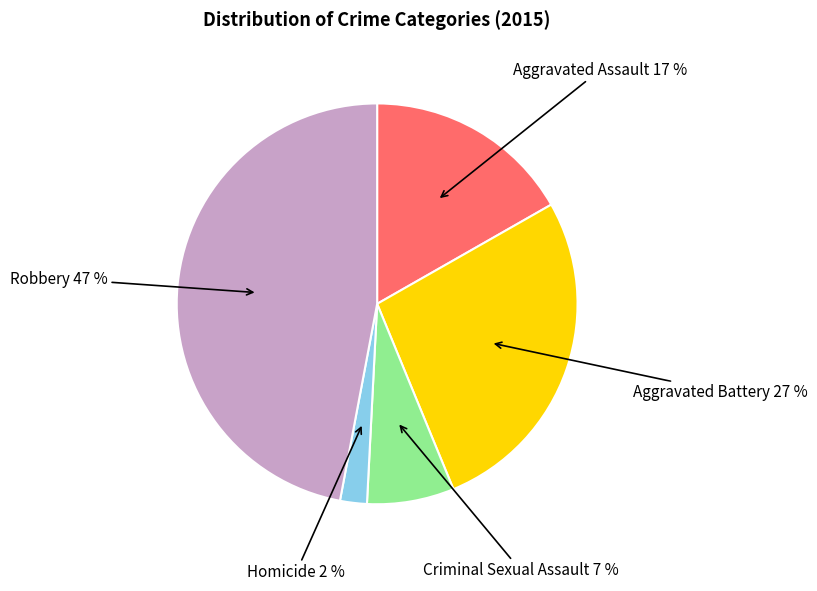

How many segments does this pie chart have?

5